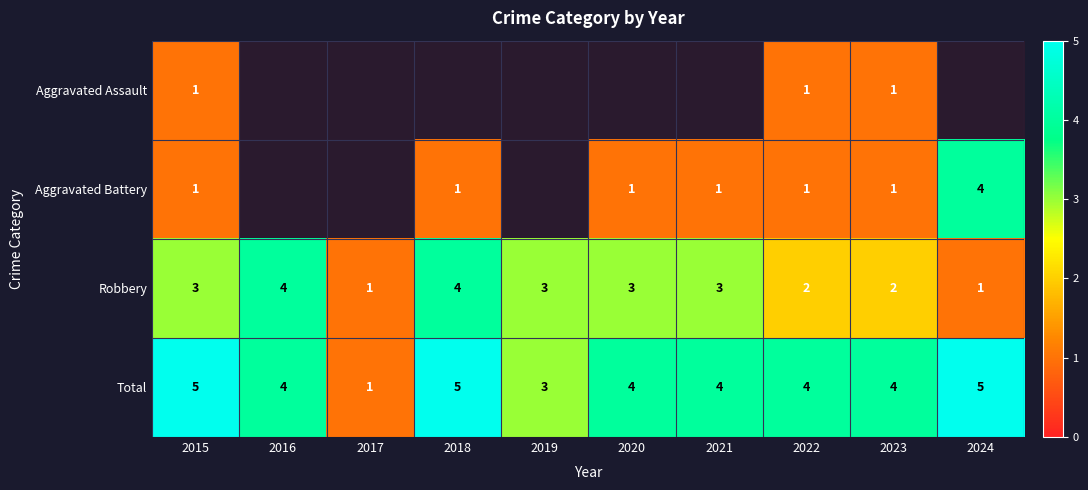

What is the sum of the Robbery values at 2024 and 2015?

4